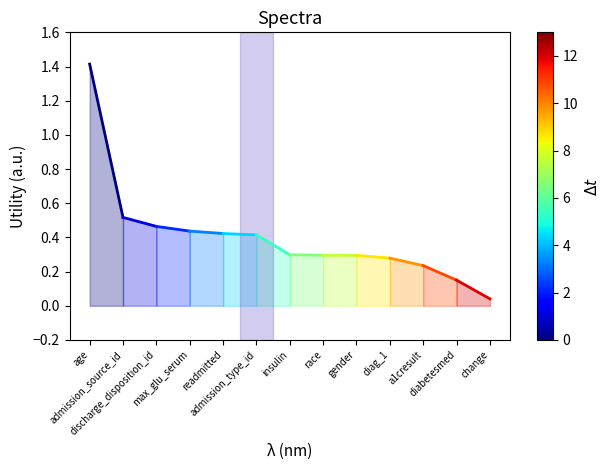

How many lines are shown in the chart?

1